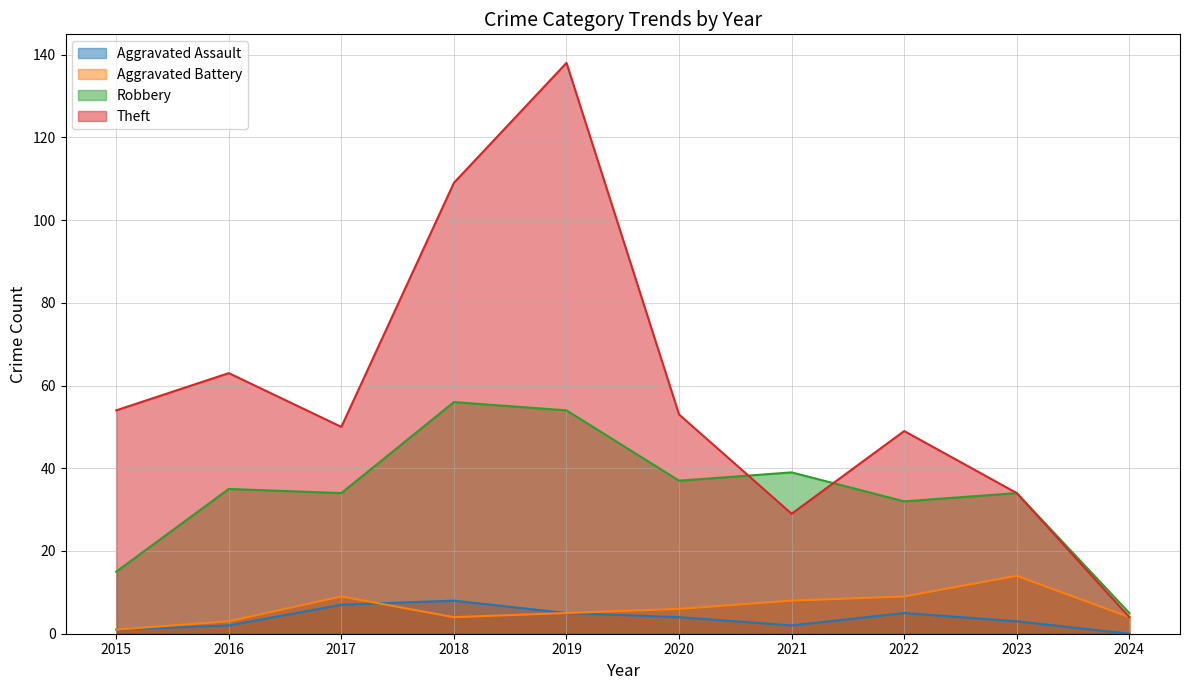

What is the value of the Robbery point at the 1st from the left?

15